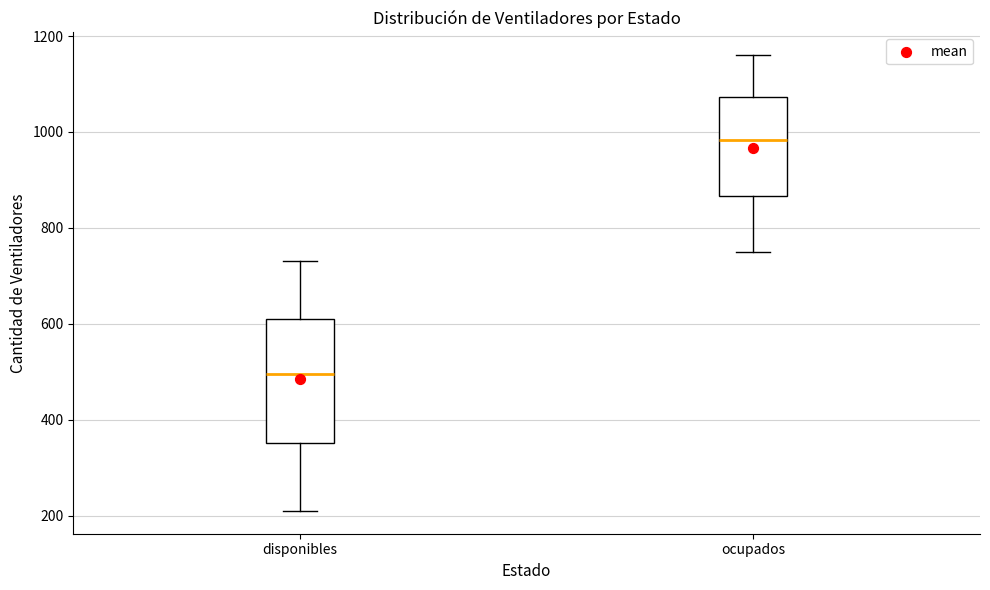

Reading left to right, read every box against the y-axis: the position of its median line, the range the box covers, and the ends of its whiskers. The values are not printed on the chart, so give them approximately, as read against the axis.

disponibles: median 500, box 360 to 620, whiskers 220 to 740
ocupados: median 980, box 860 to 1080, whiskers 760 to 1160